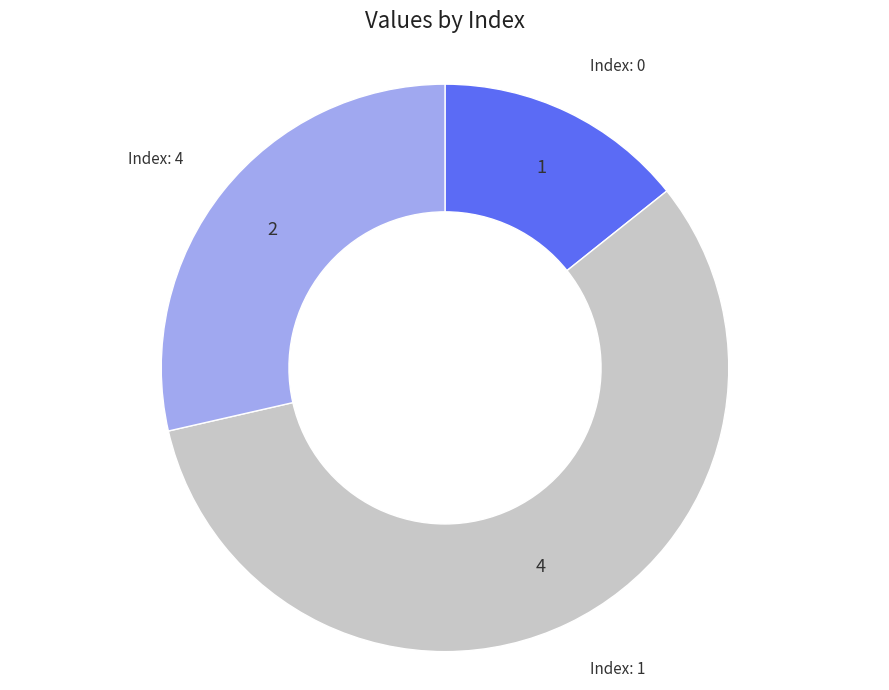

Is there a majority slice in this chart?

Yes